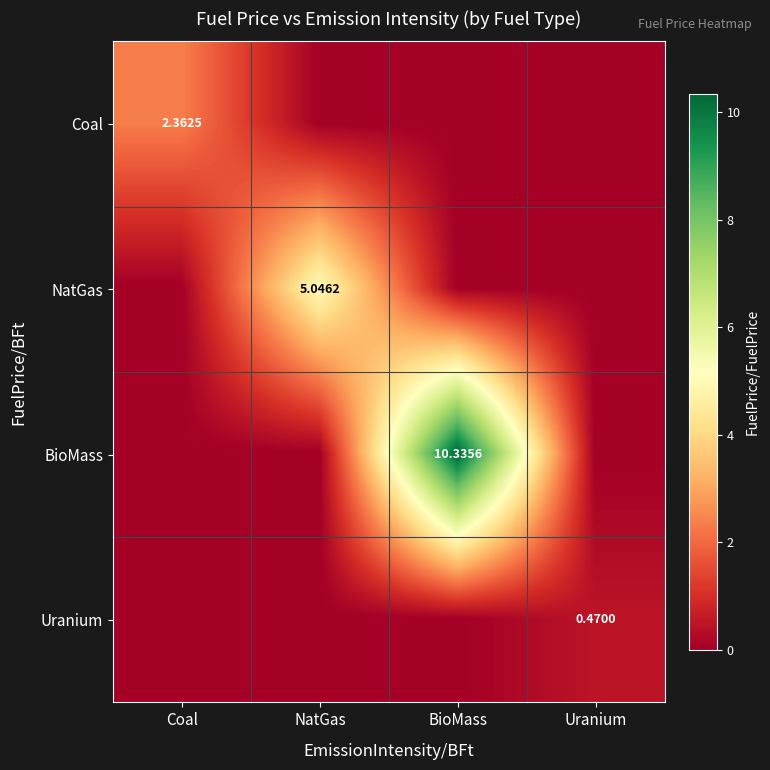

What is the average value of the BioMass series?

2.6